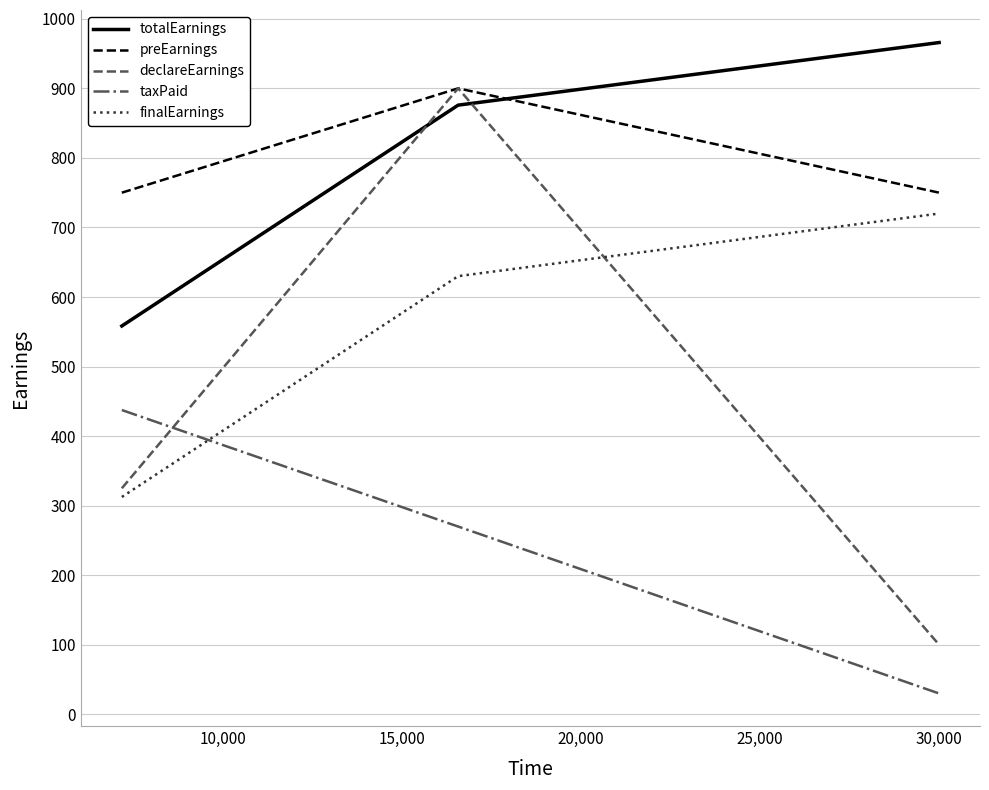

What is the smallest value displayed?

30.0